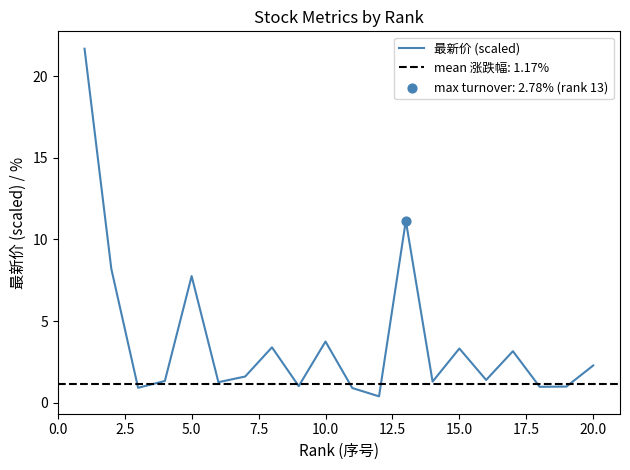

Between 7.5 and 20.0, which is larger?

7.5